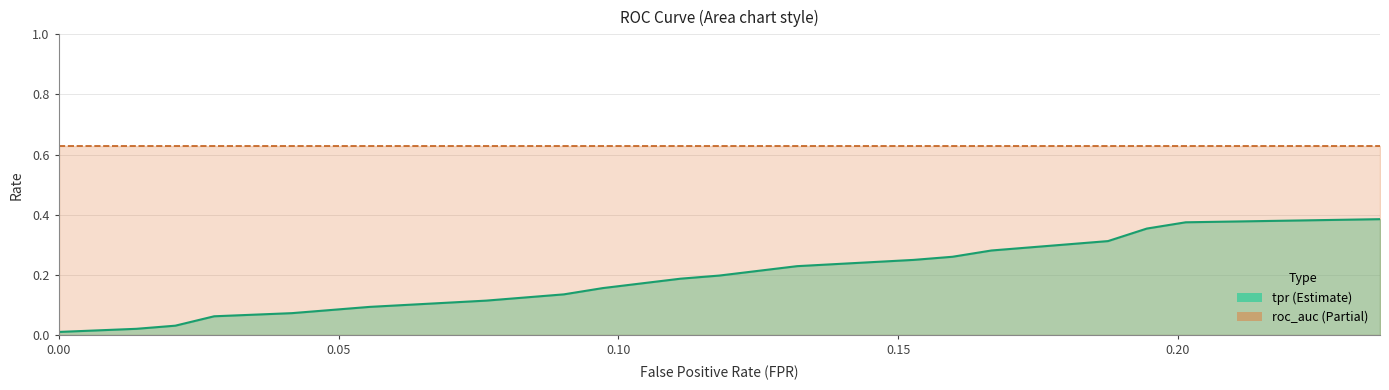

At how many categories does at least one series exceed 0?

20